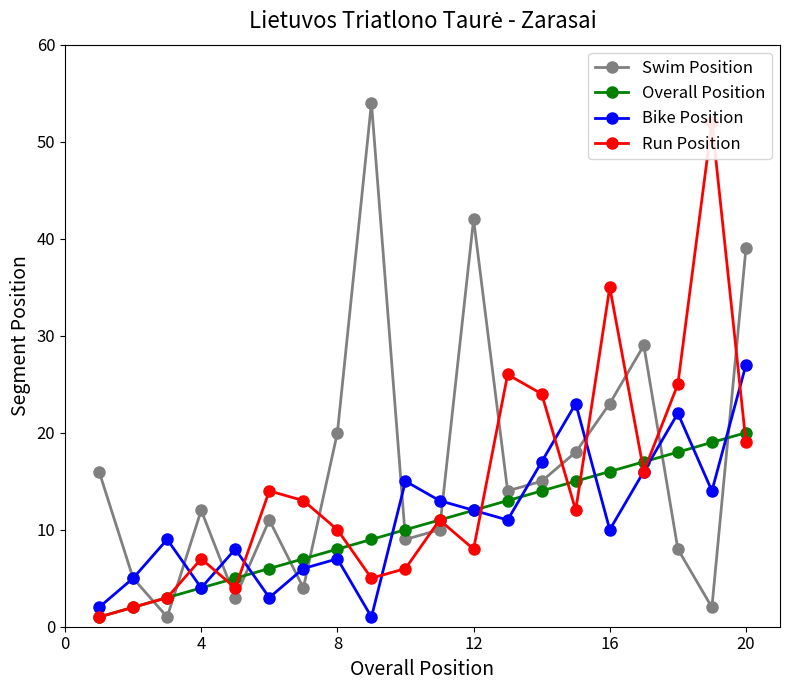

Which series has the largest total across all categories?

Swim Position